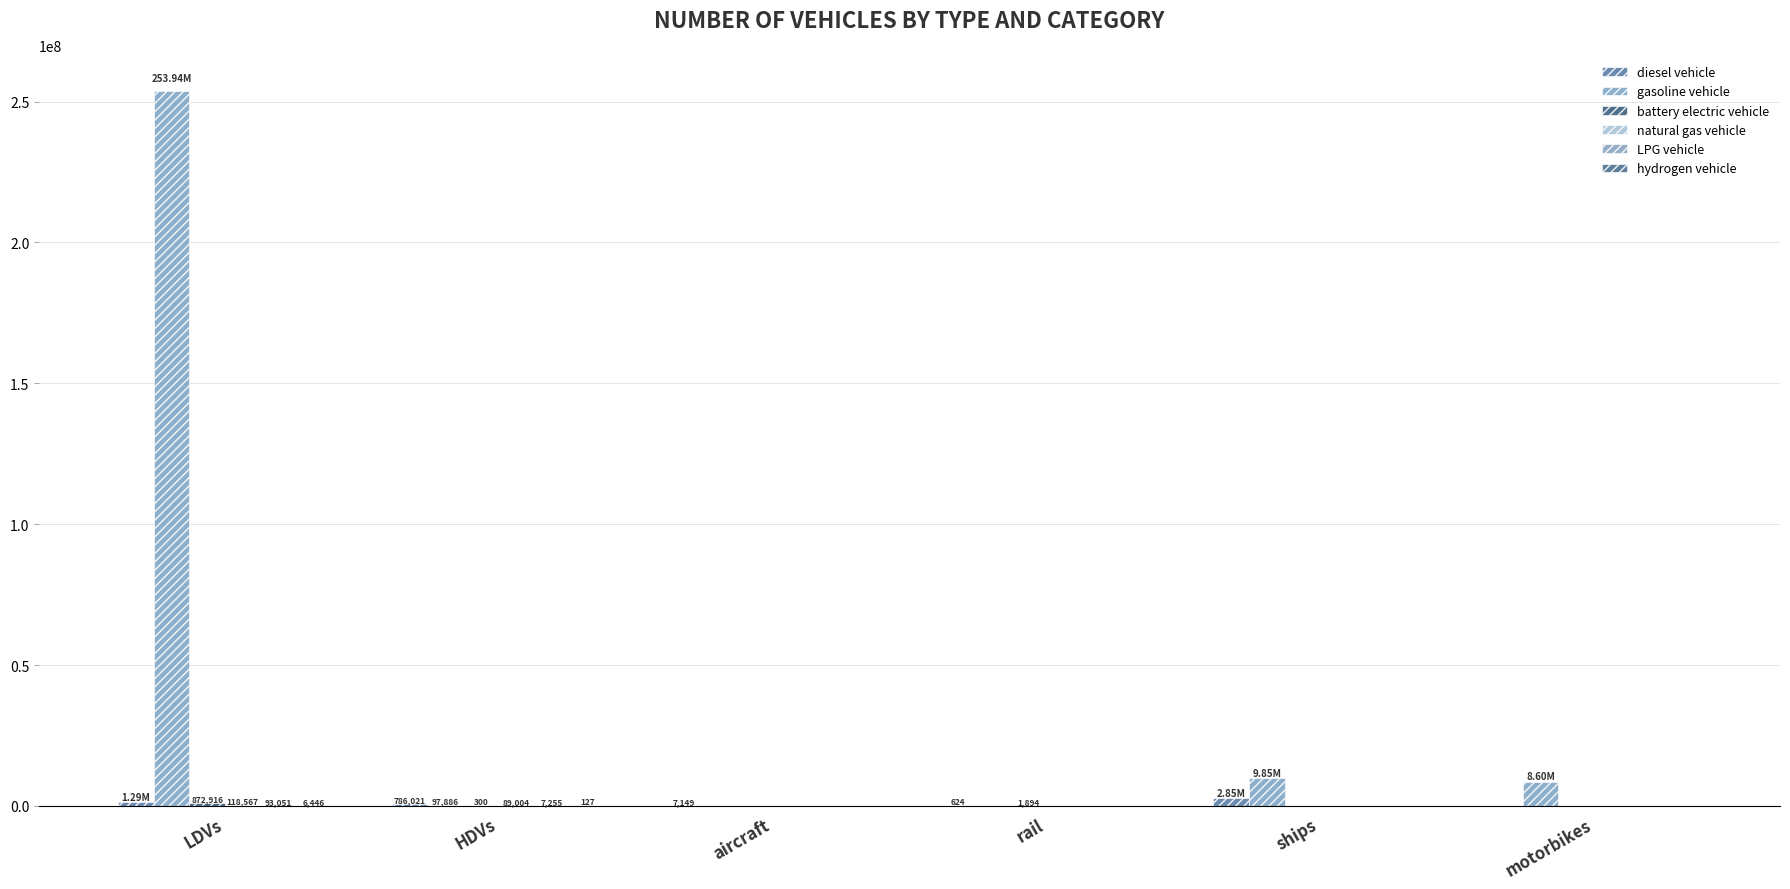

Does the chart contain stacked bars?

No